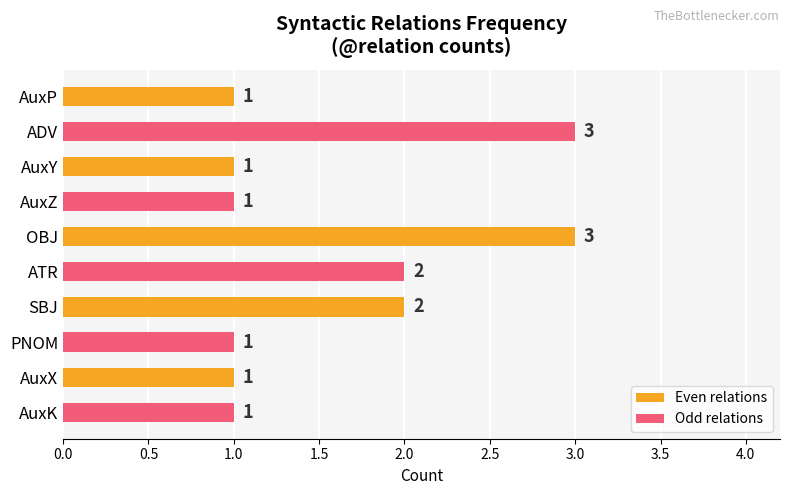

Between 1.0 and 3.0, which is larger?

3.0